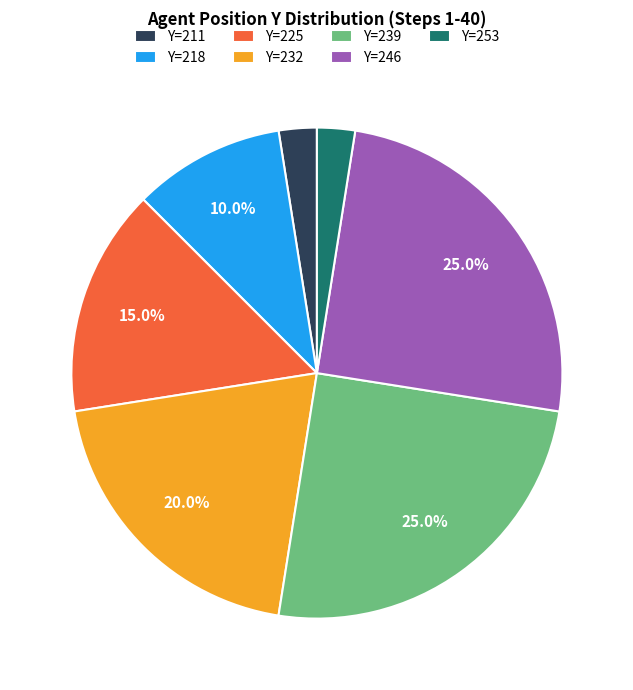

Is there any slice that represents more than half of the pie?

No